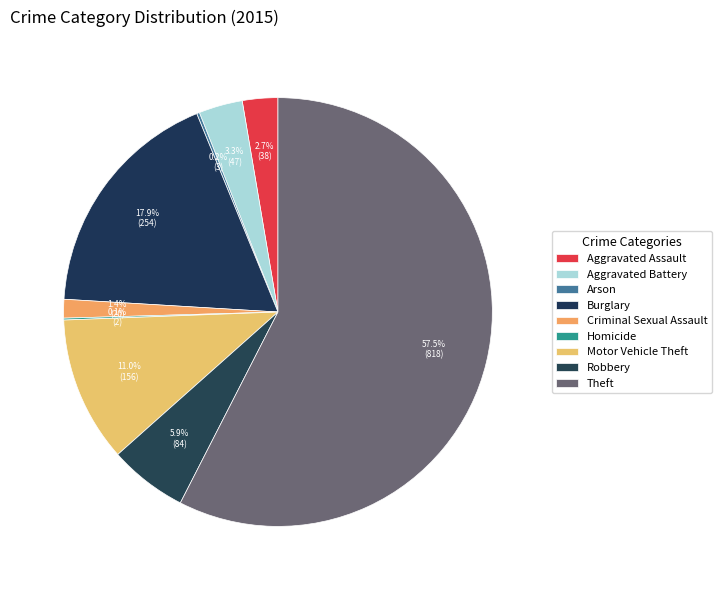

What percentage do Aggravated Assault and Arson together represent?

2.9%